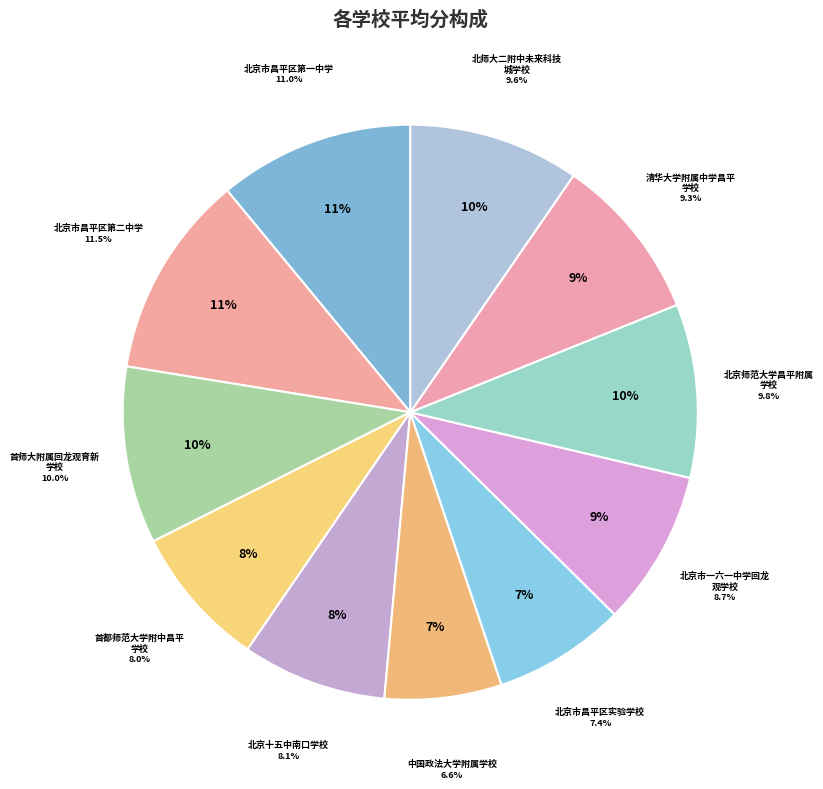

Which category has the biggest portion of the pie?

北京市昌平区第二中学